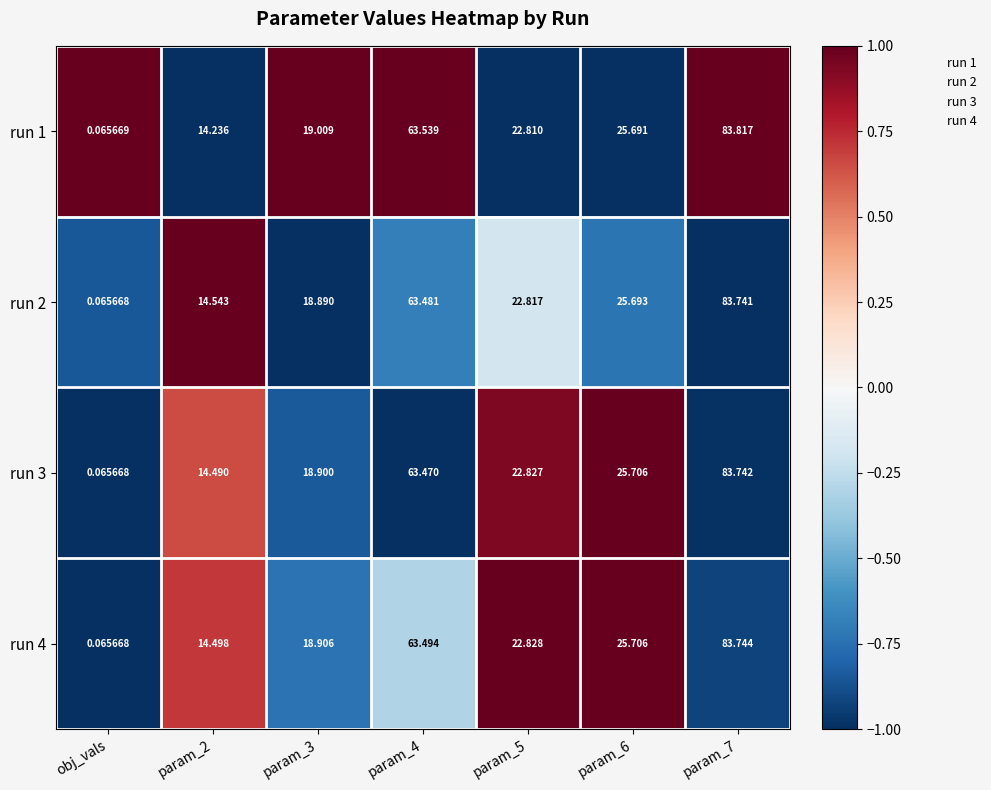

How many values in the run 4 series are below 22?

3